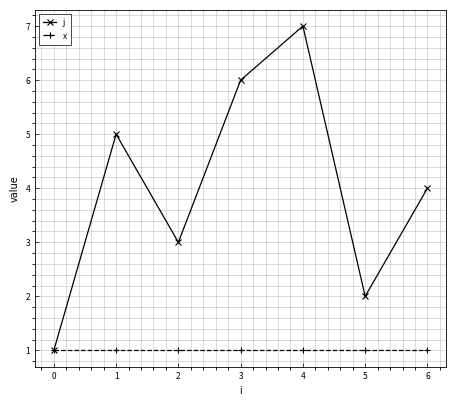

The value of j at 3 is 3. True or false?

False